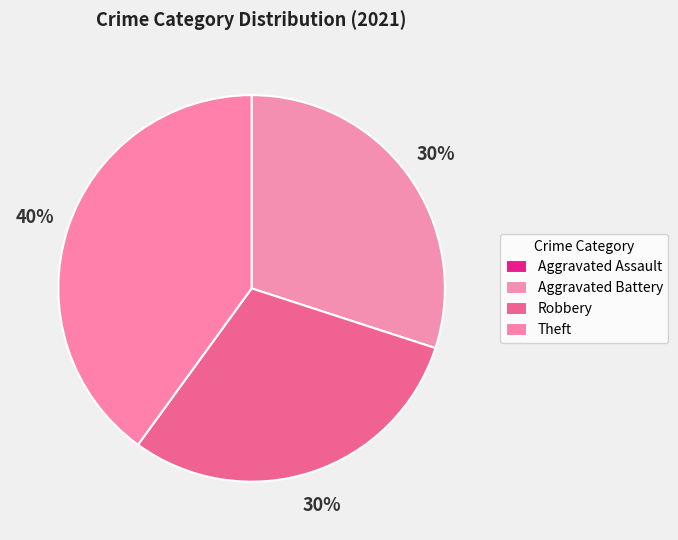

How many slices are in this pie chart?

4